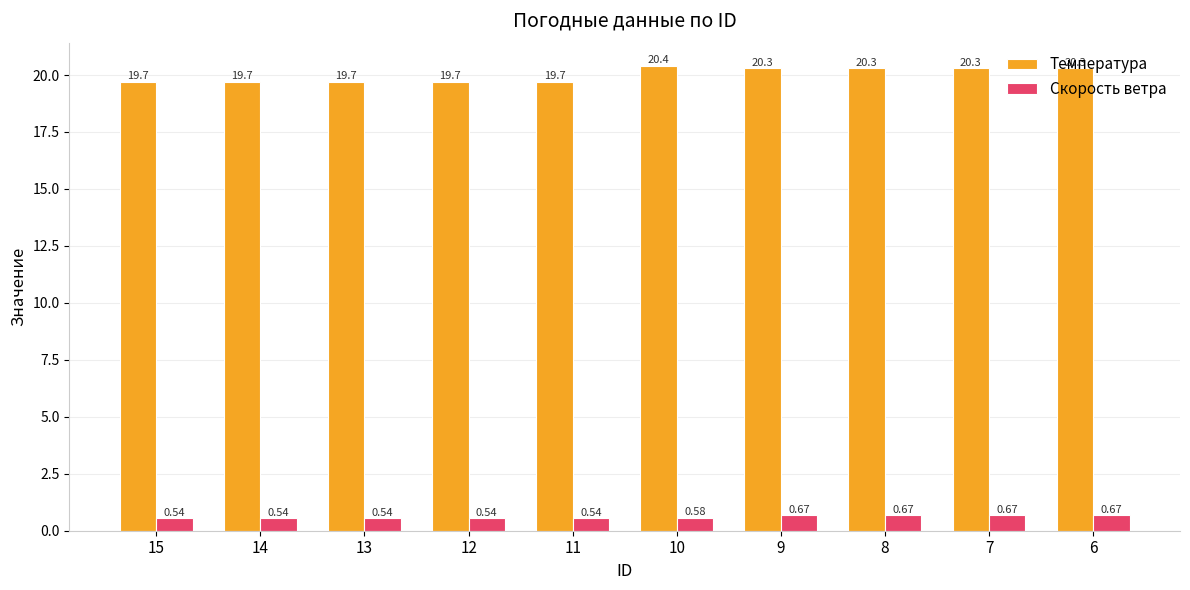

What is the average value of the Температура series?

20.0